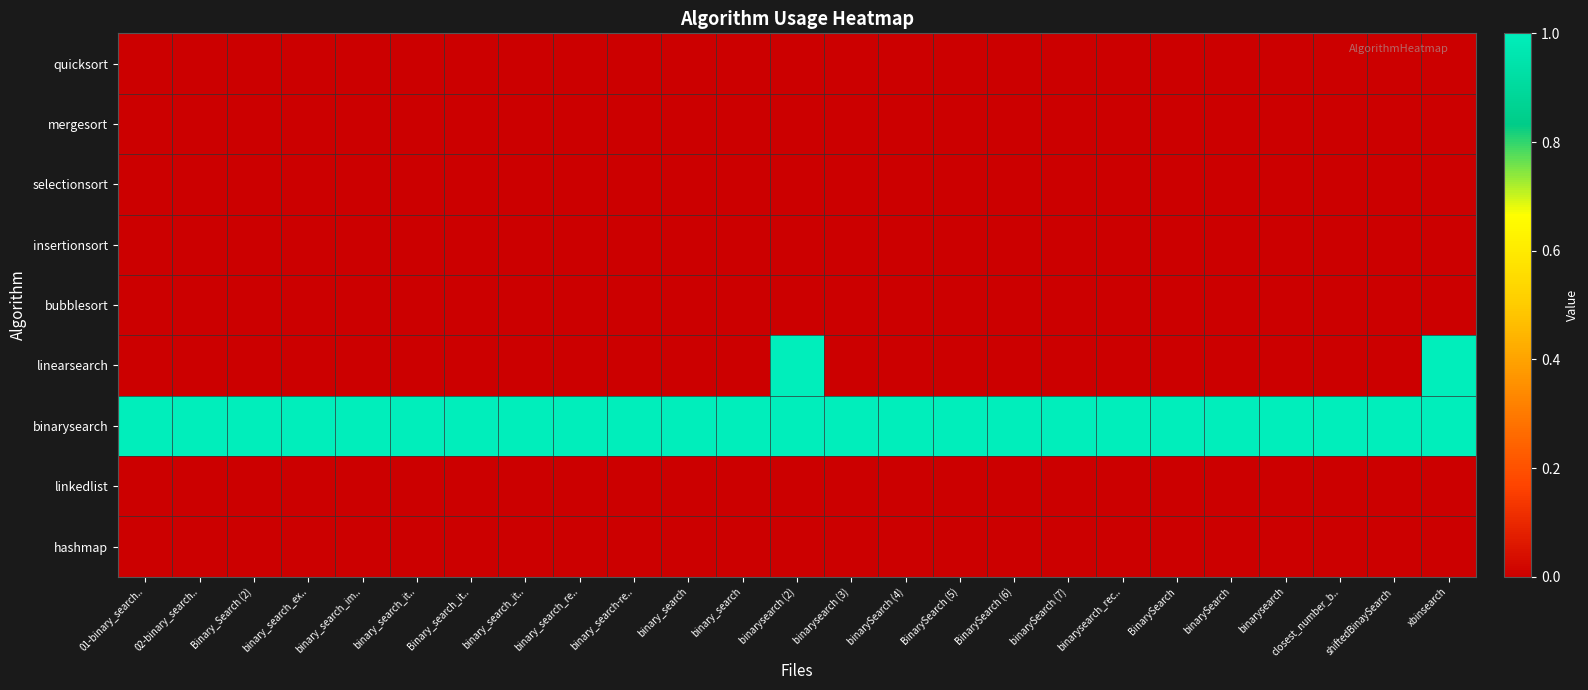

At how many categories does at least one series exceed 0?

25